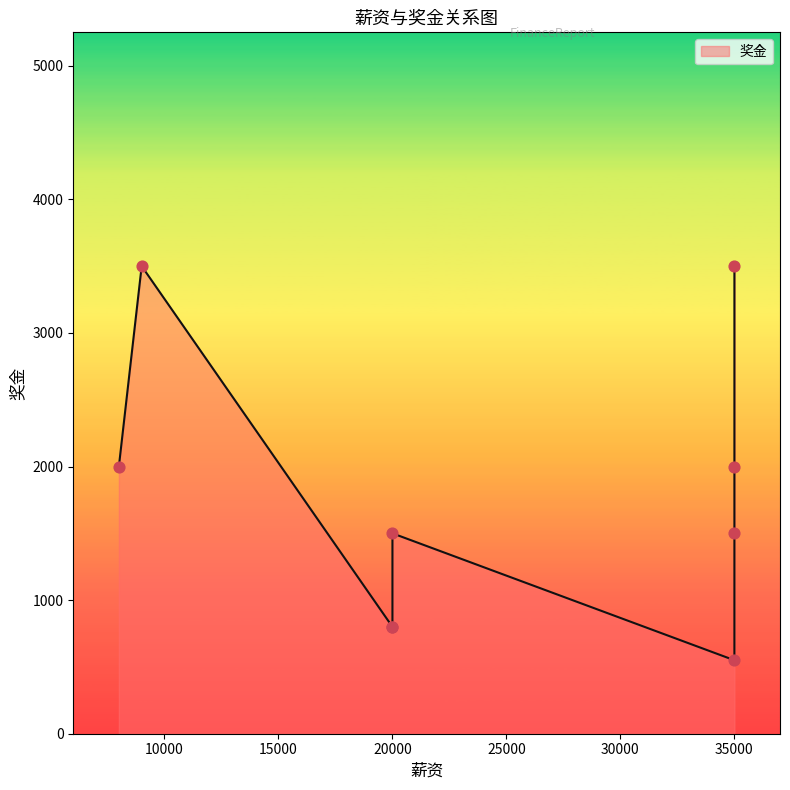

Between 35000 and 35000, which is larger?

35000